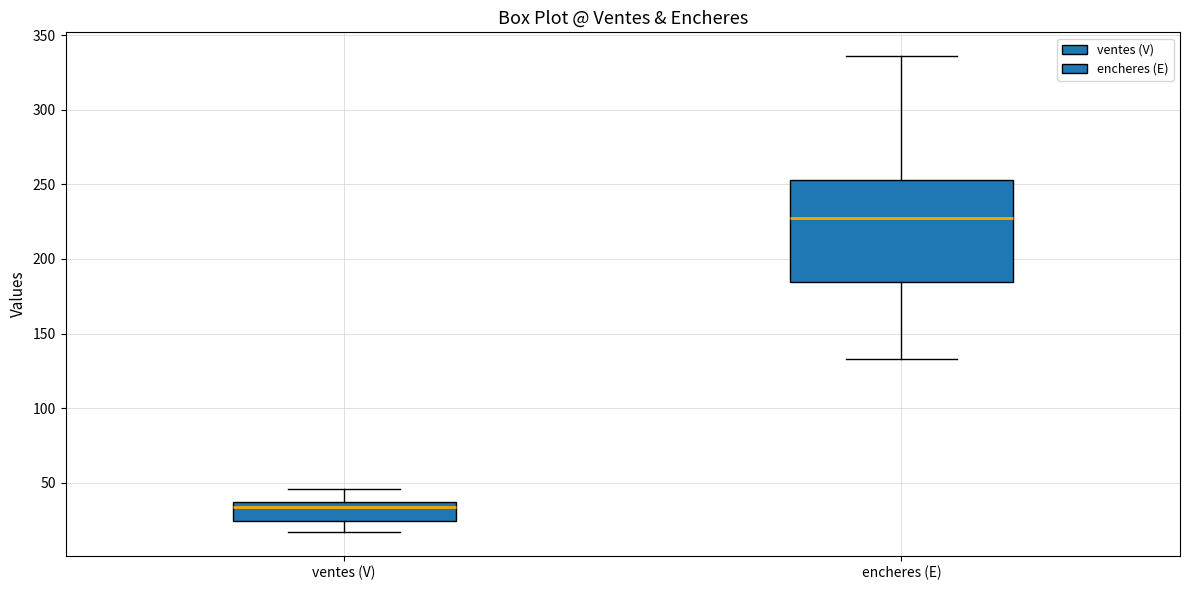

Reading left to right, transcribe this box plot: for each box, give where its median line is, the range the box spans, and where its two whiskers end, as read against the y-axis. The values are not printed on the chart, so give them approximately, as read against the axis.

ventes (V): median 35 (just below the box's upper edge), box 25 to 35, whiskers 15 to 45
encheres (E): median 230, box 185 to 255, whiskers 135 to 335